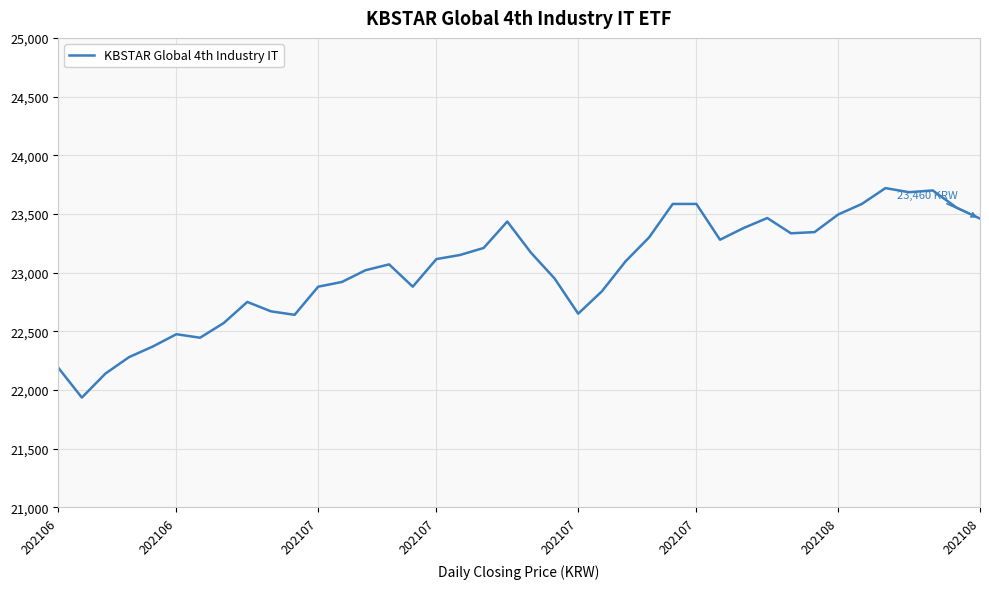

What is the smallest value displayed?

21935